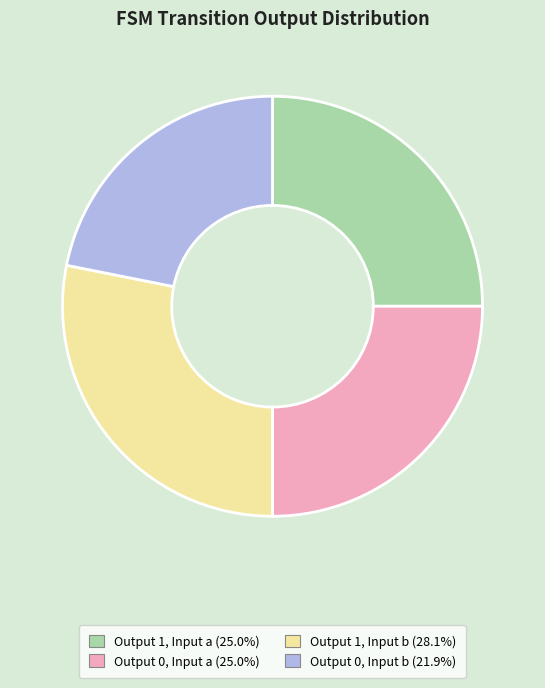

Approximately how many times larger is the value at Output 0, Input b (21.9%) compared to Output 1, Input b (28.1%)?

0.8